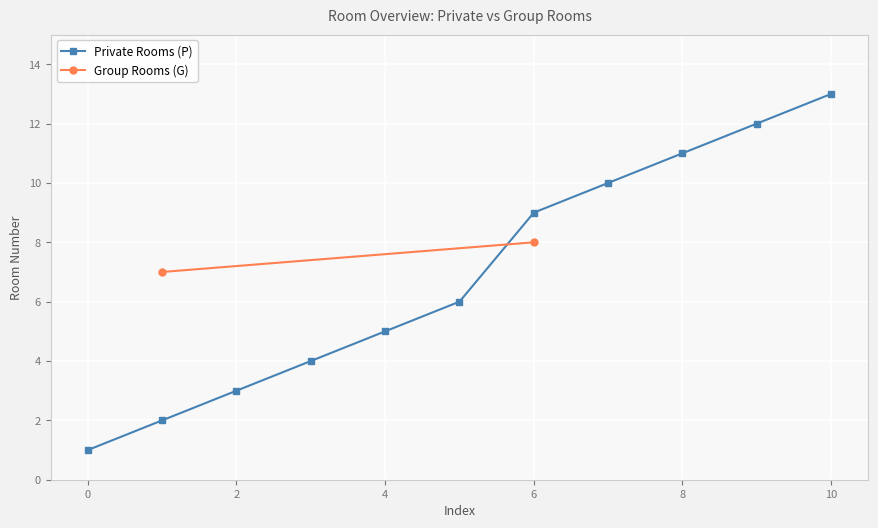

True or false: Private Rooms (P) has a value of 13 at 10.

True